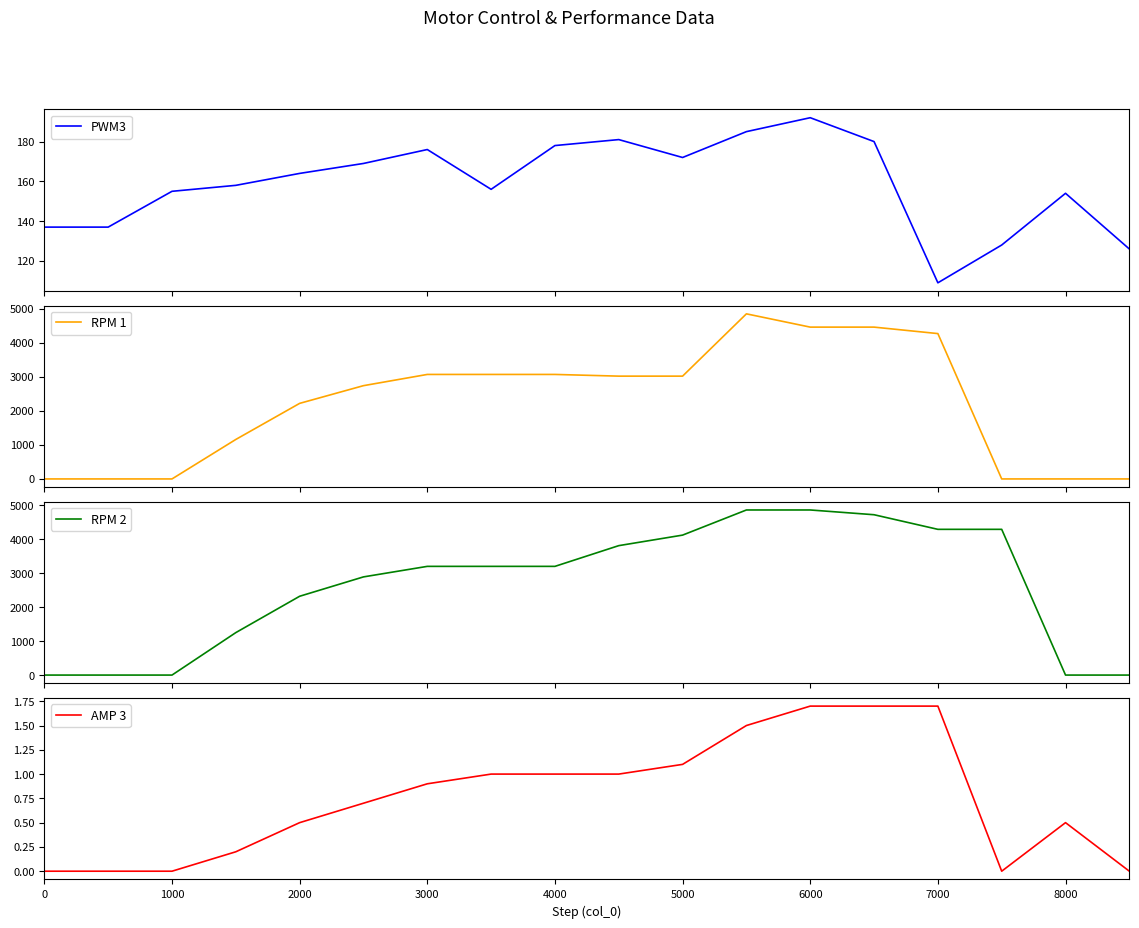

Is it true that AMP 3 equals 1.0 at 4000?

True